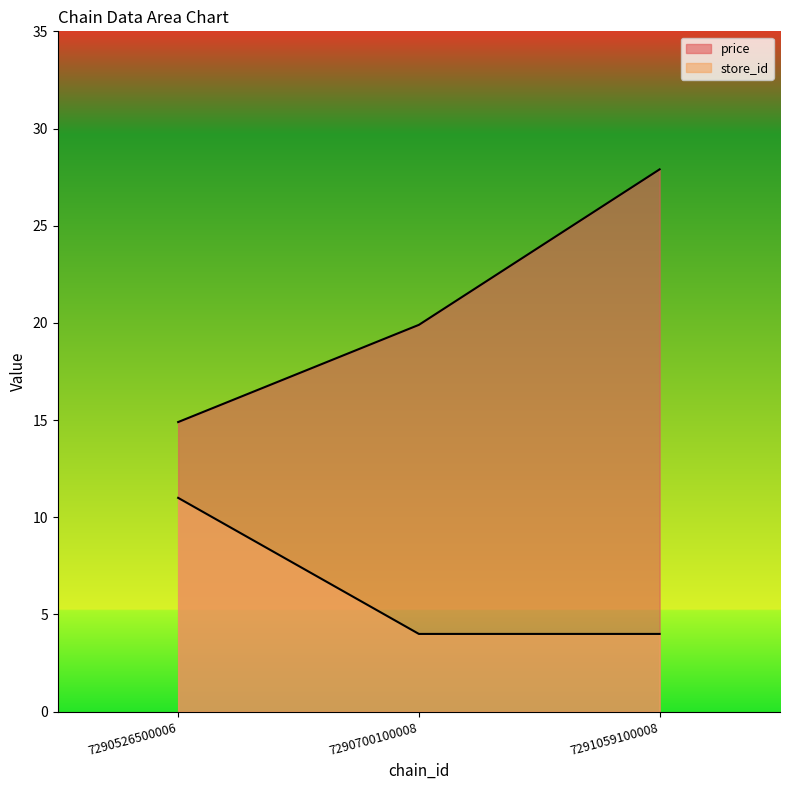

Does the chart display data point markers on the line(s)?

No